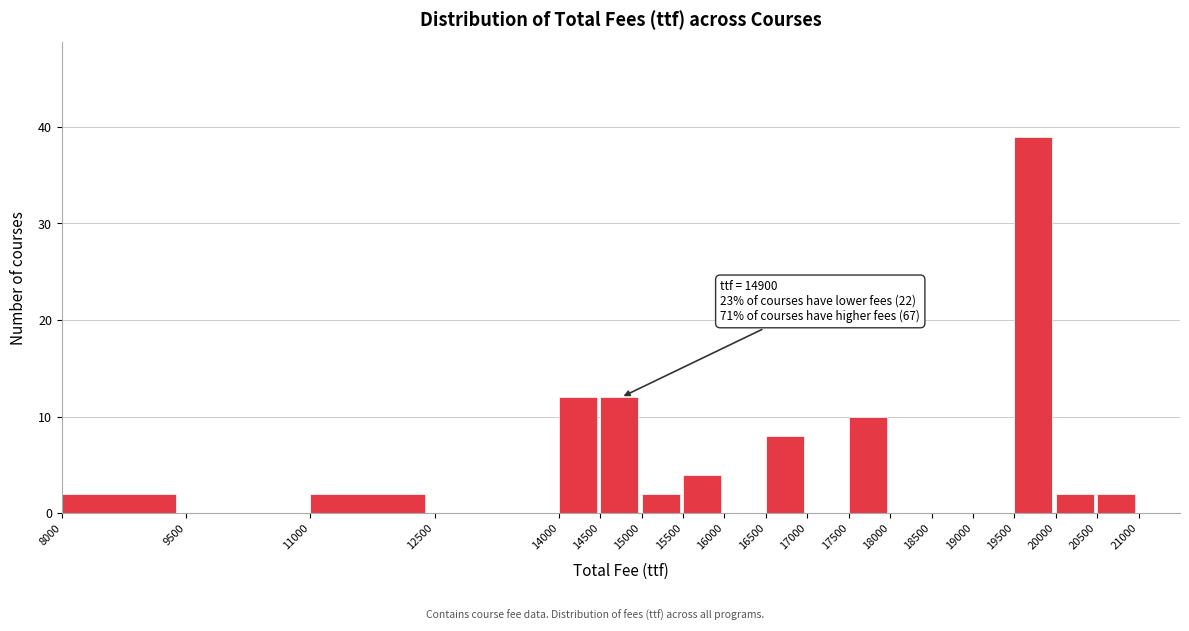

Which range on the x-axis has the tallest bar?

19500 to 20000